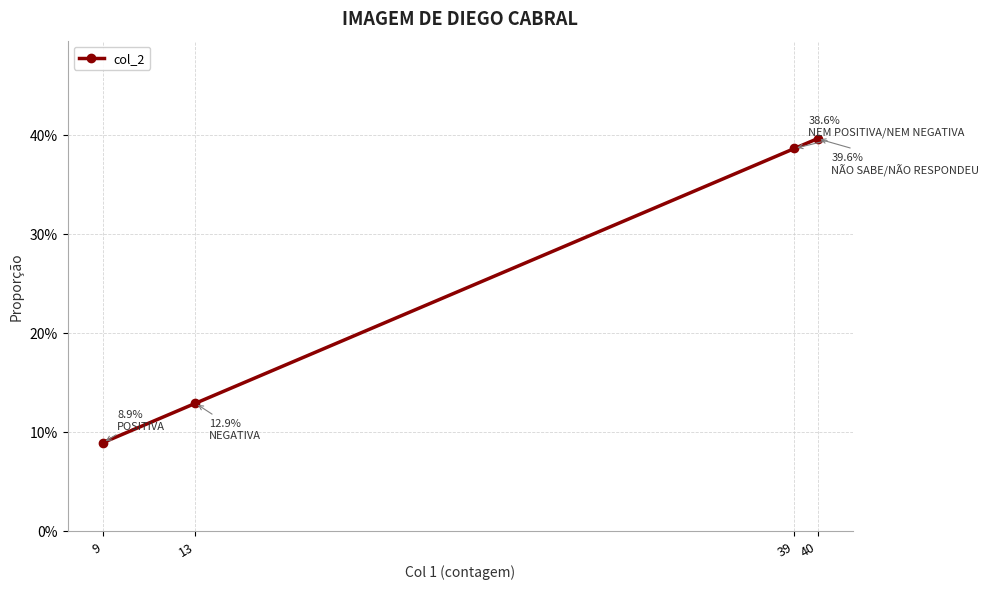

Which has a higher value, 40 or 13?

40